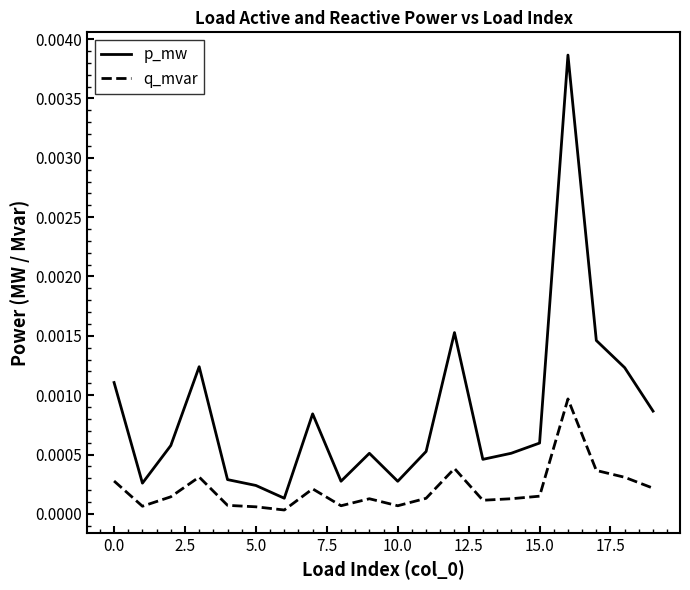

Which series has the largest total across all categories?

p_mw